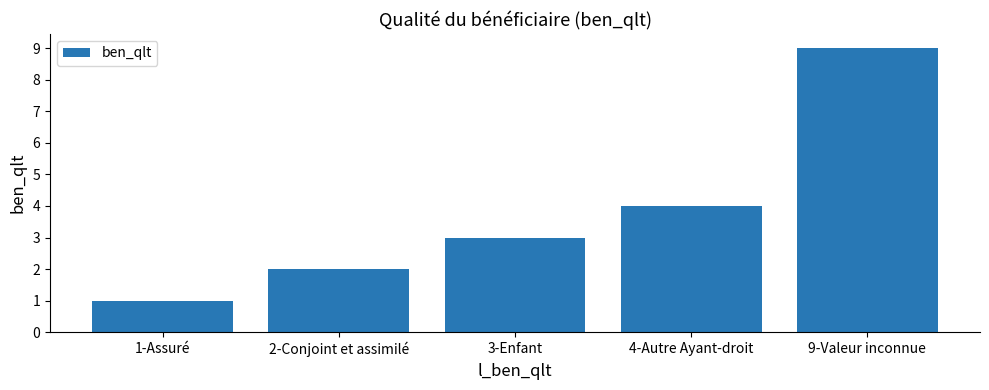

What is the minimum value shown in the chart?

1